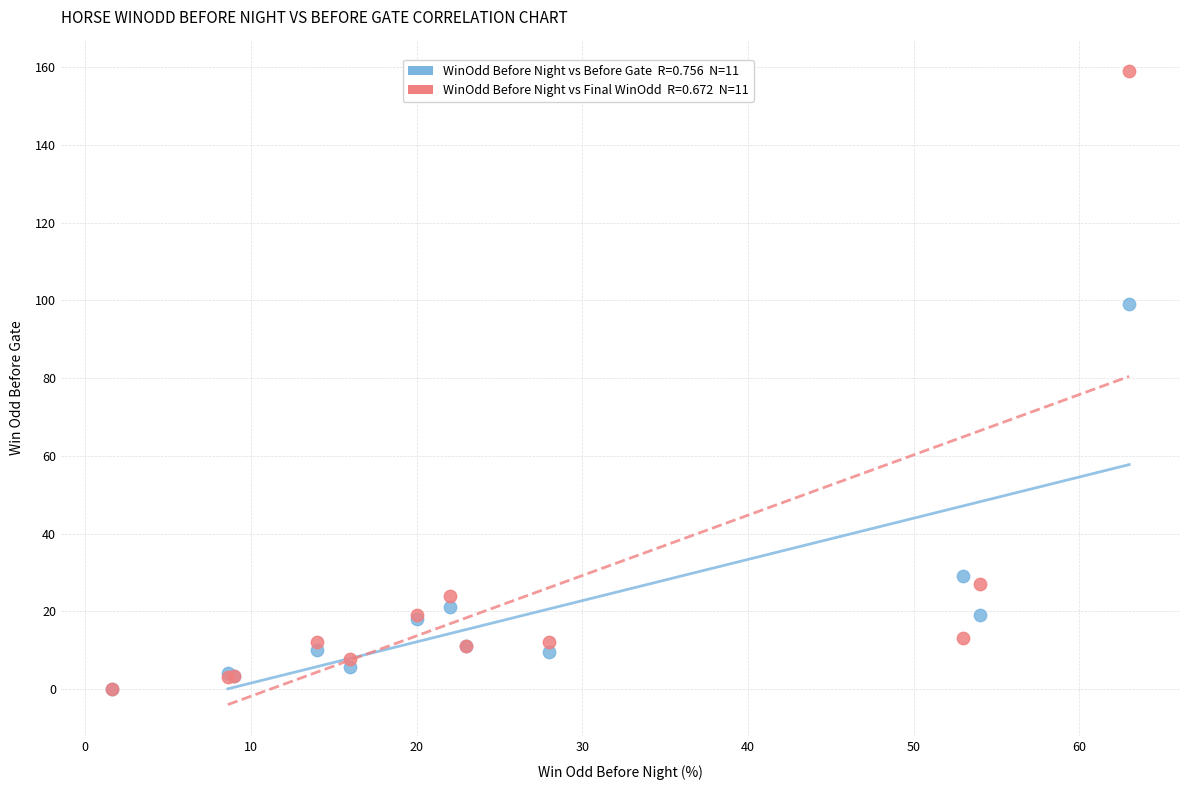

Across all series, what Y value is closest to 79?

99.0